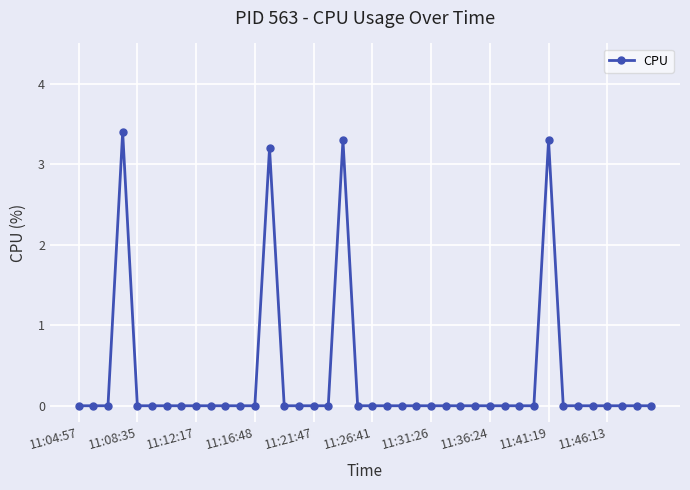

What is the greatest value displayed?

3.4